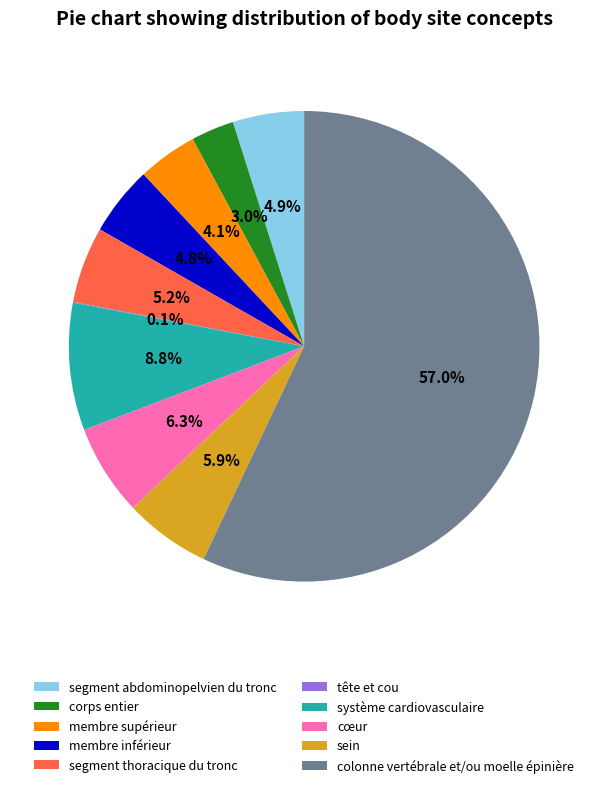

Between système cardiovasculaire and segment thoracique du tronc, which is larger?

système cardiovasculaire